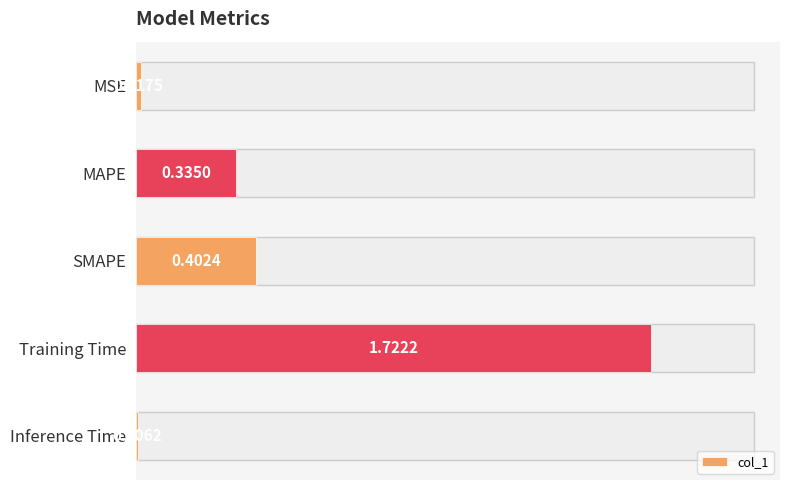

At which category does the chart reach its peak across all series?

Training Time